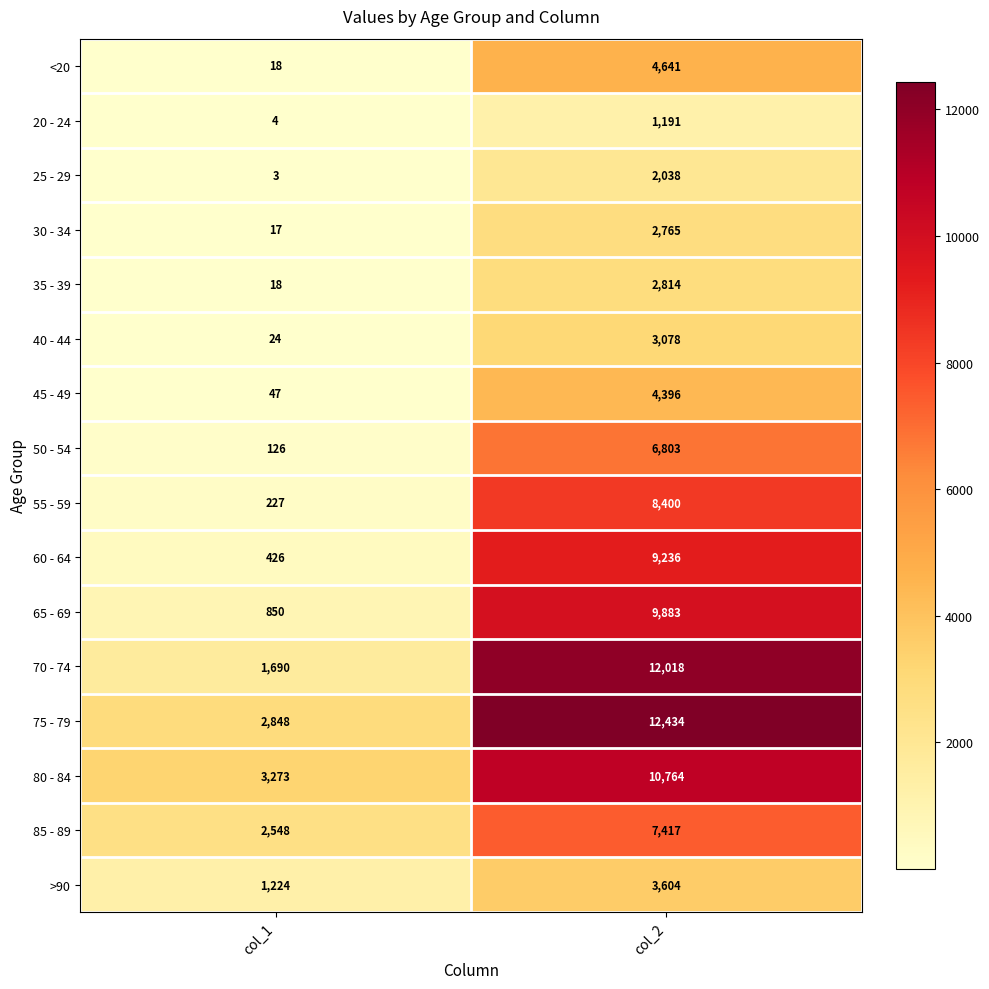

What is the difference between the highest and lowest values at col_2?

11243